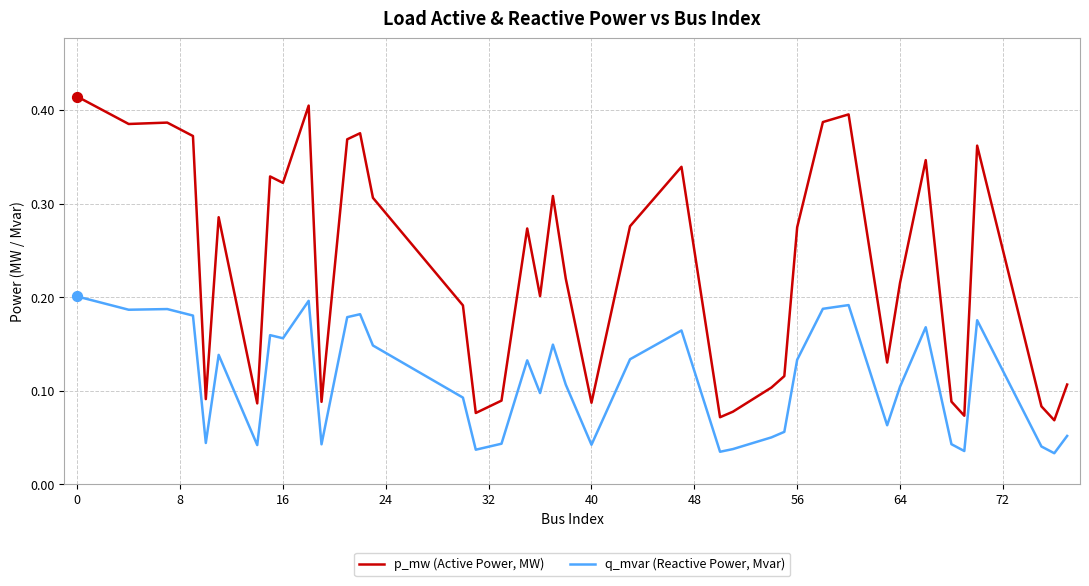

List the series in order of their peak value, highest first.

p_mw (Active Power, MW), q_mvar (Reactive Power, Mvar)